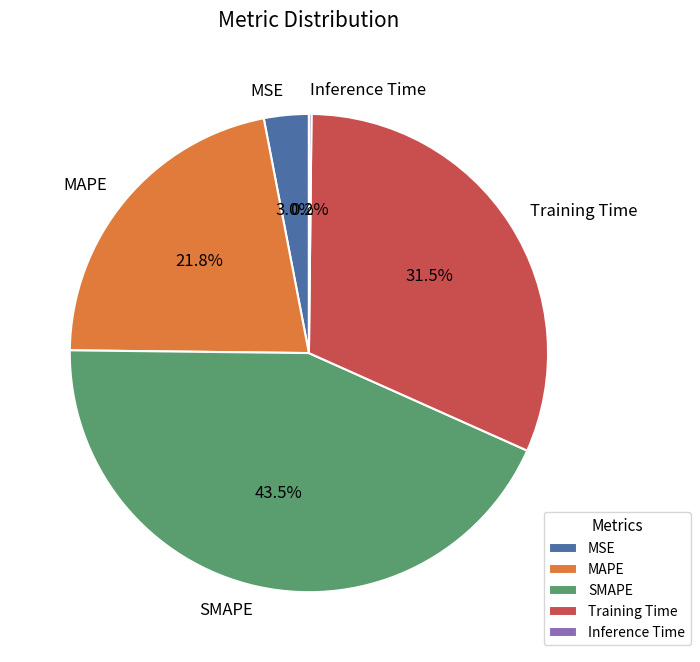

Is there any slice that represents more than half of the pie?

No